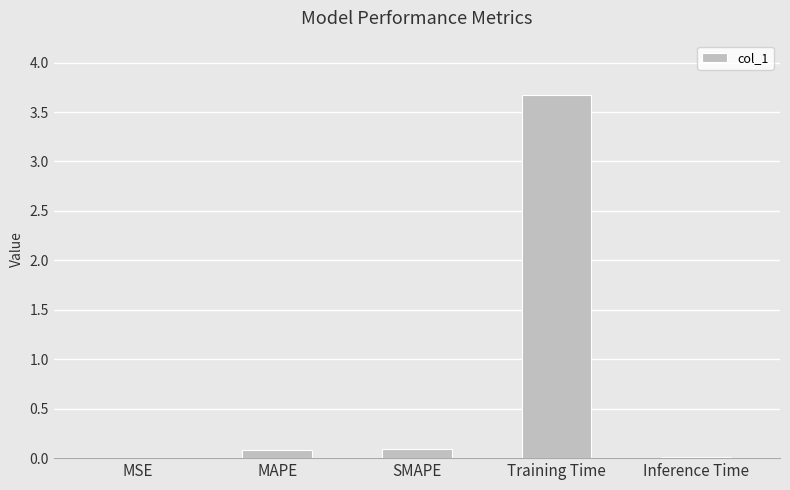

What is the approximate value at Training Time?

3.7